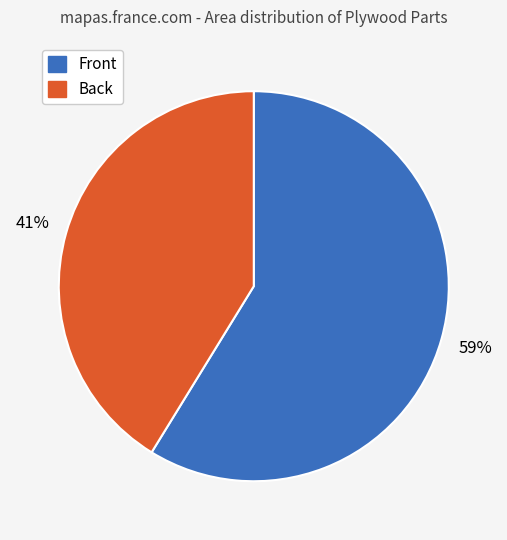

To the nearest percent, what is the average slice percentage?

50%